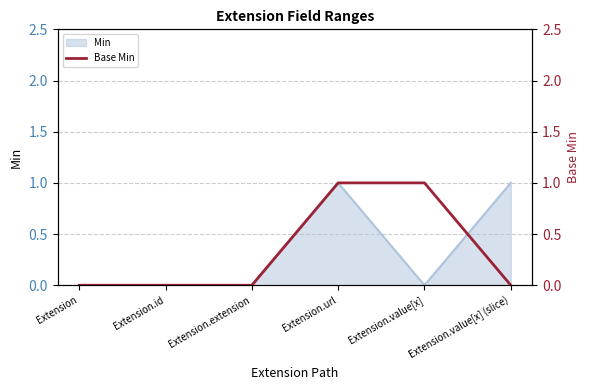

What is the difference between the second highest and minimum values?

1